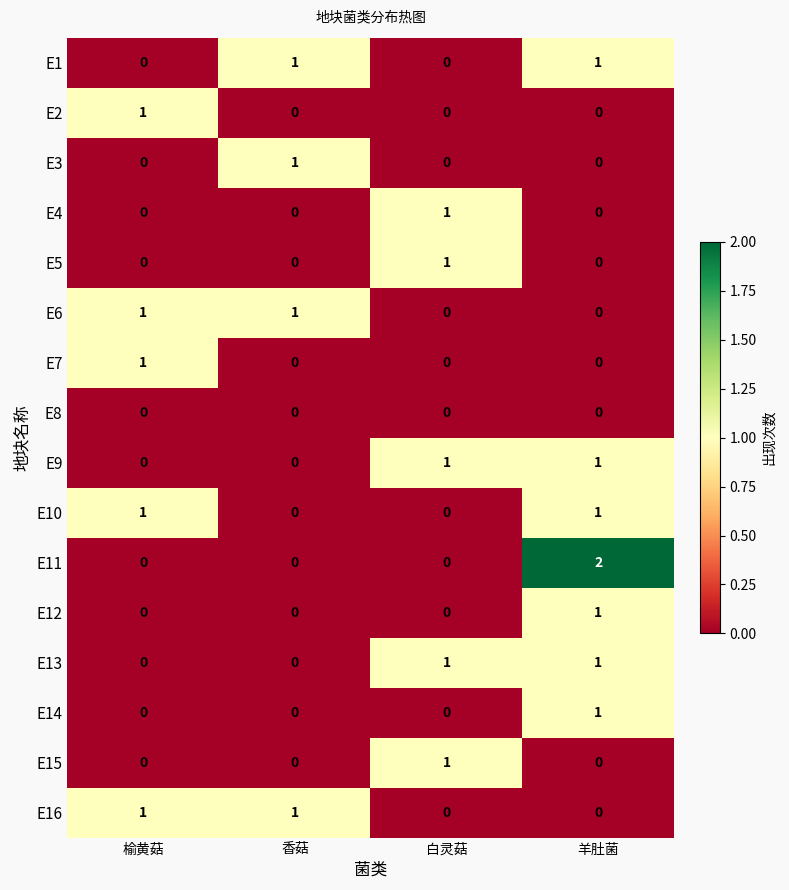

Count the number of categories in the chart.

4